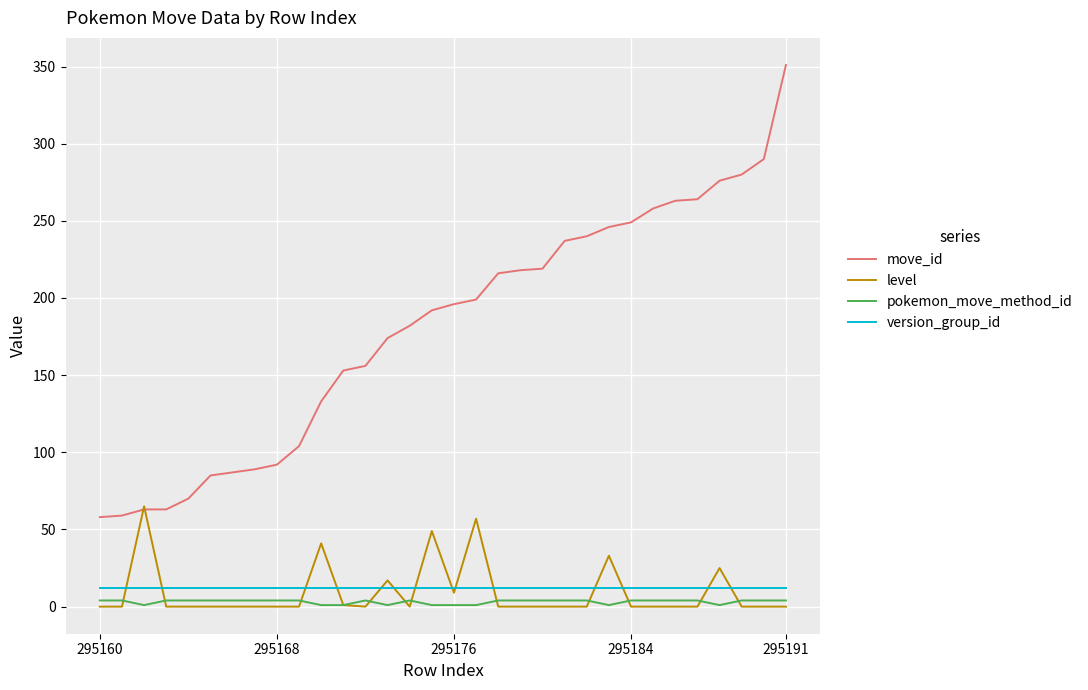

What is the maximum value shown in the chart?

351